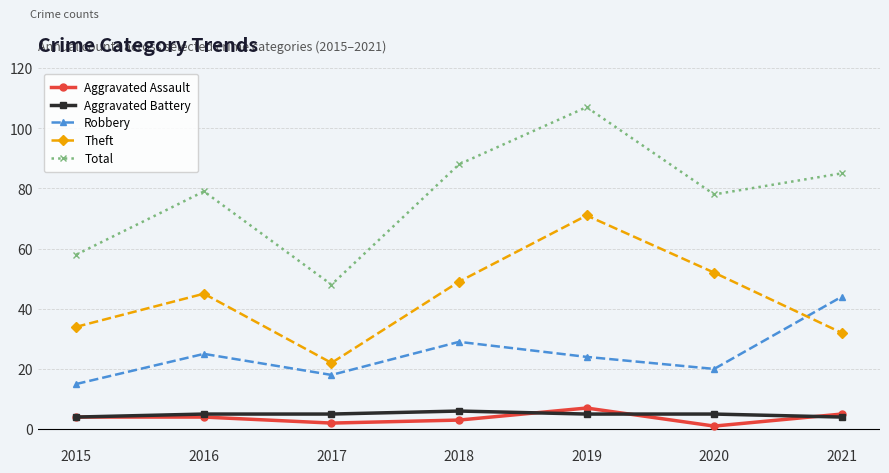

Which series has the widest spread of values?

Total